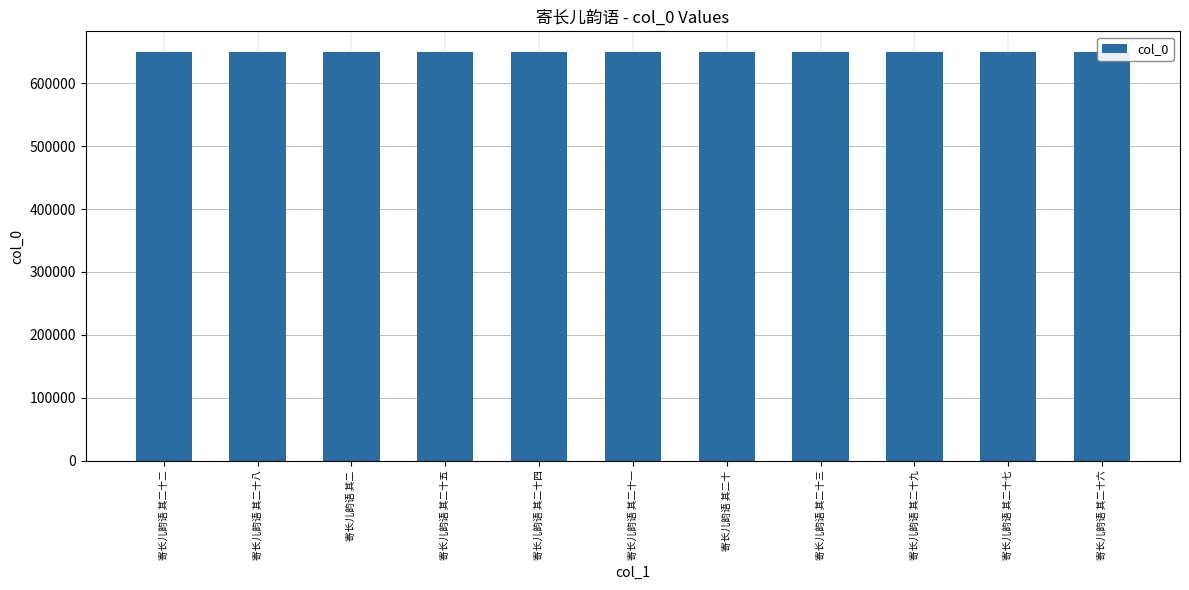

At which label does the data first exceed 649753?

寄长儿韵语 其二十八